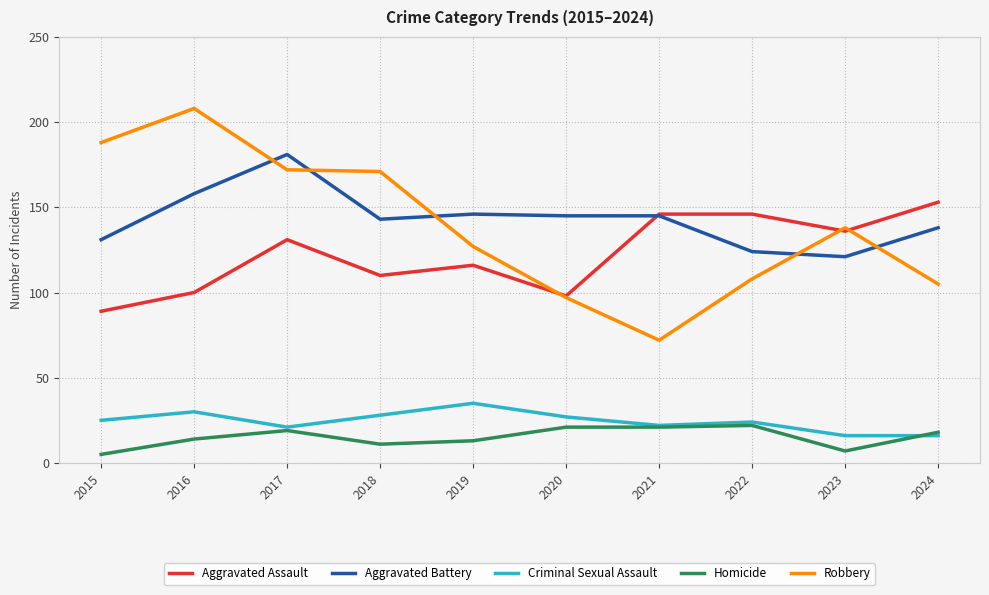

How many values in the Criminal Sexual Assault series are below 25?

5